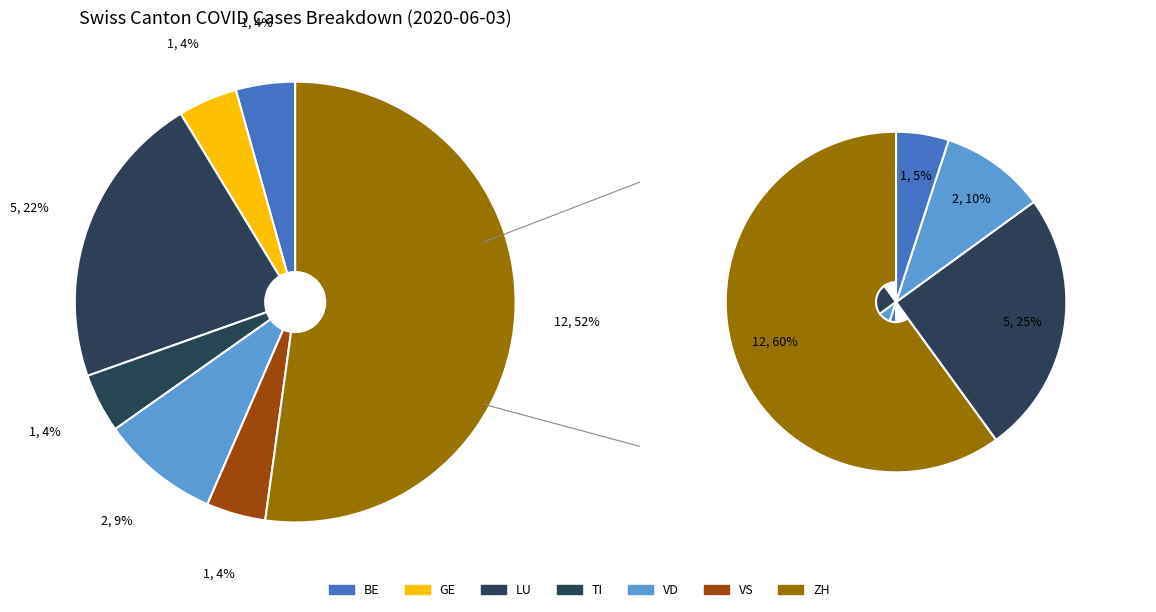

Which slice is the largest?

ZH